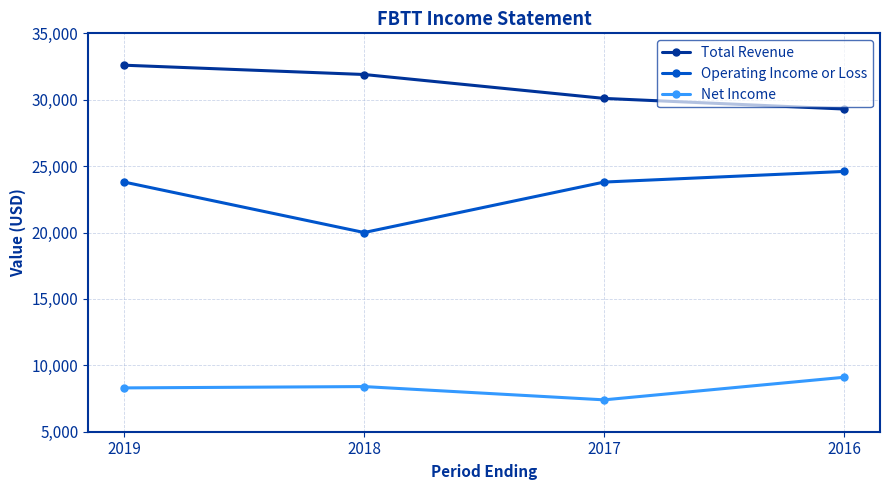

At which category does Net Income reach its first local valley?

2017